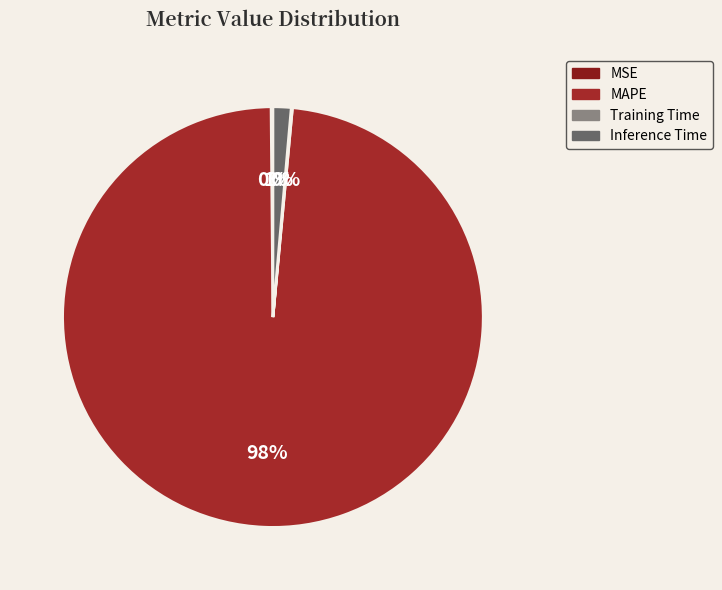

To the nearest percent, what portion does MAPE represent?

98%